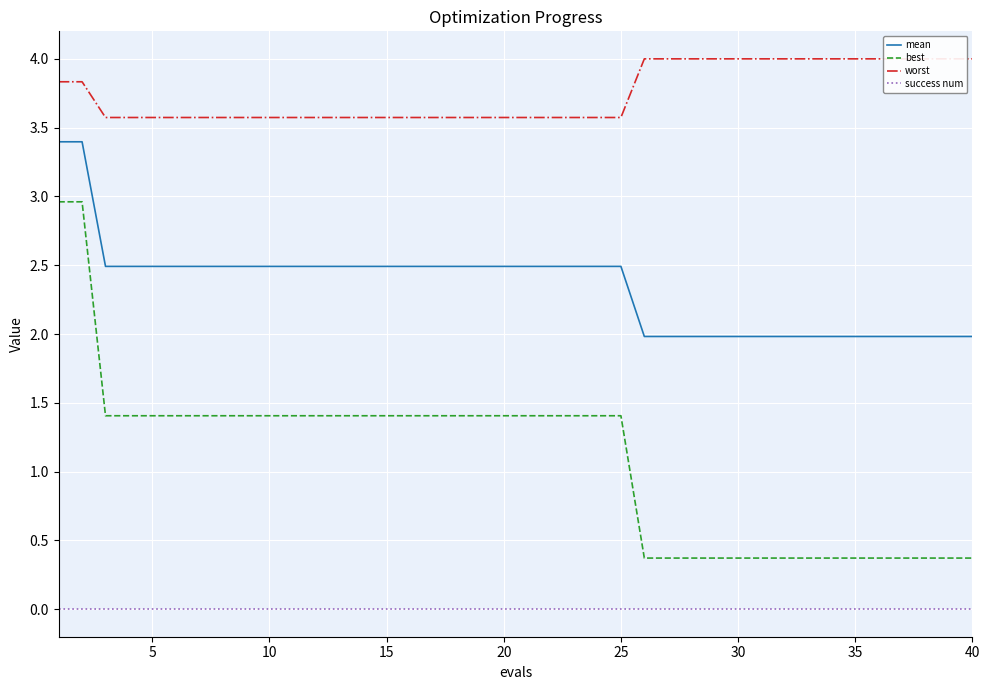

Count the number of data series in this chart.

4